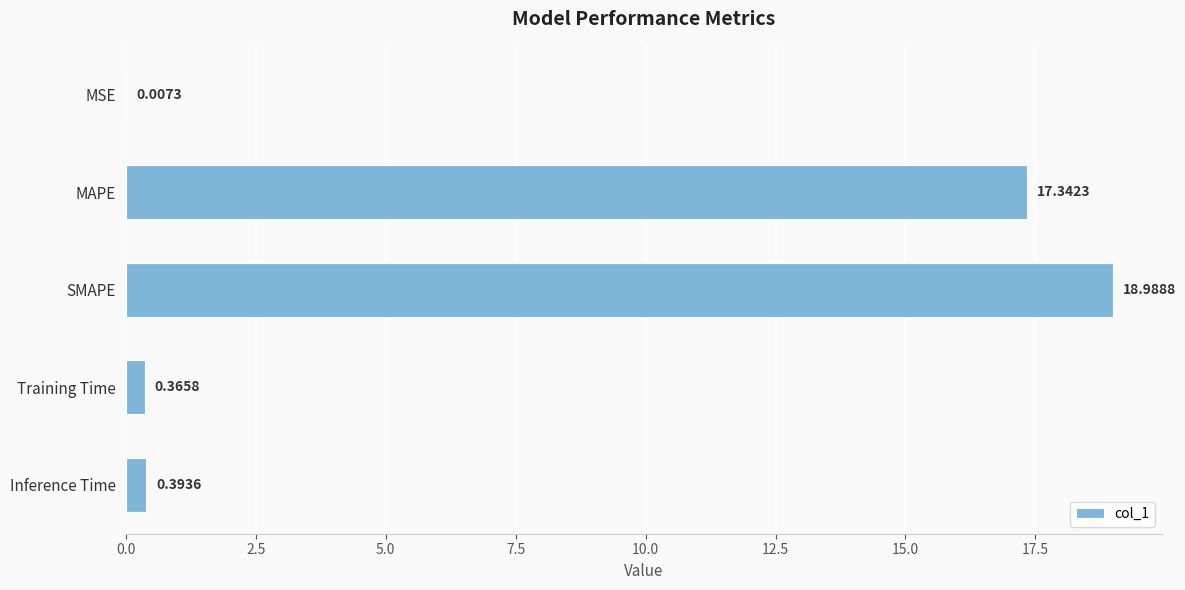

Between Training Time and MAPE, which is larger?

MAPE